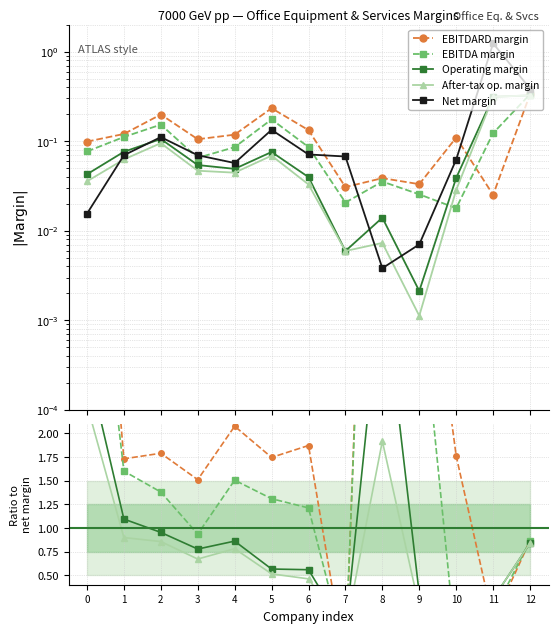

What is the difference between the maximum and minimum values in the Operating margin series?

4.3